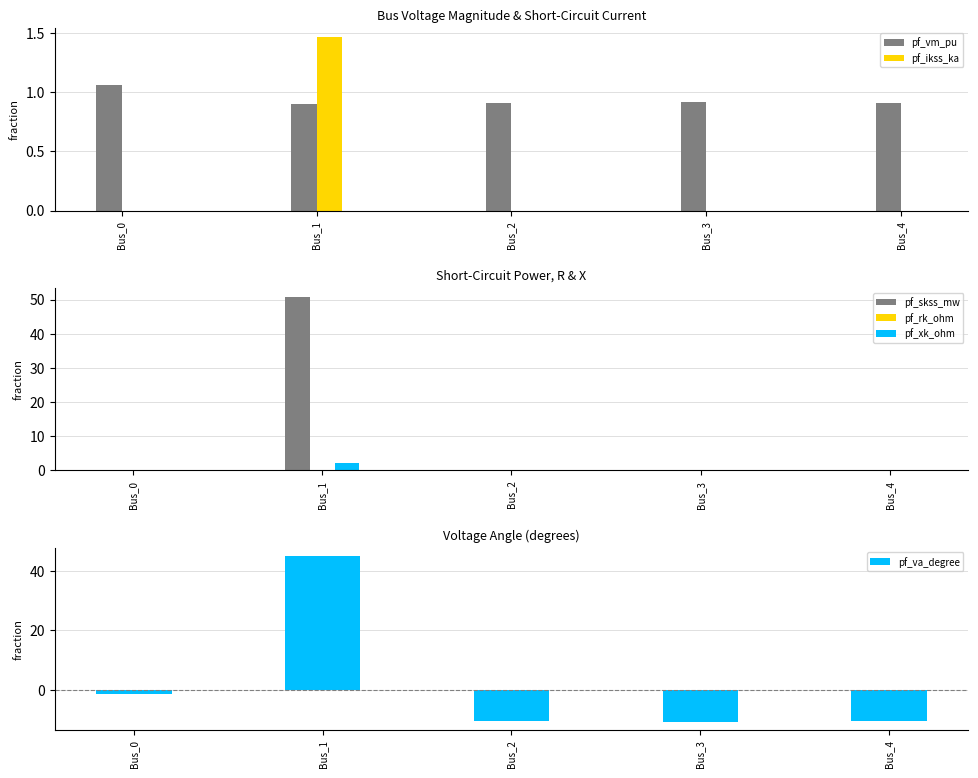

True or false: pf_vm_pu has a value of 0.9 at Bus_4.

True